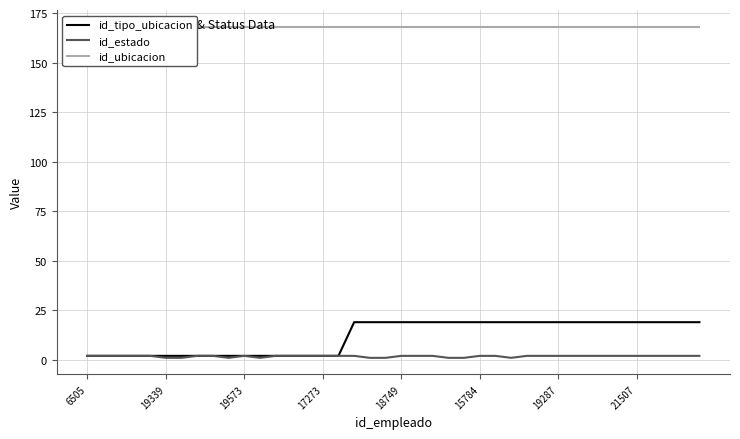

True or false: id_tipo_ubicacion and id_ubicacion cross at least once.

False